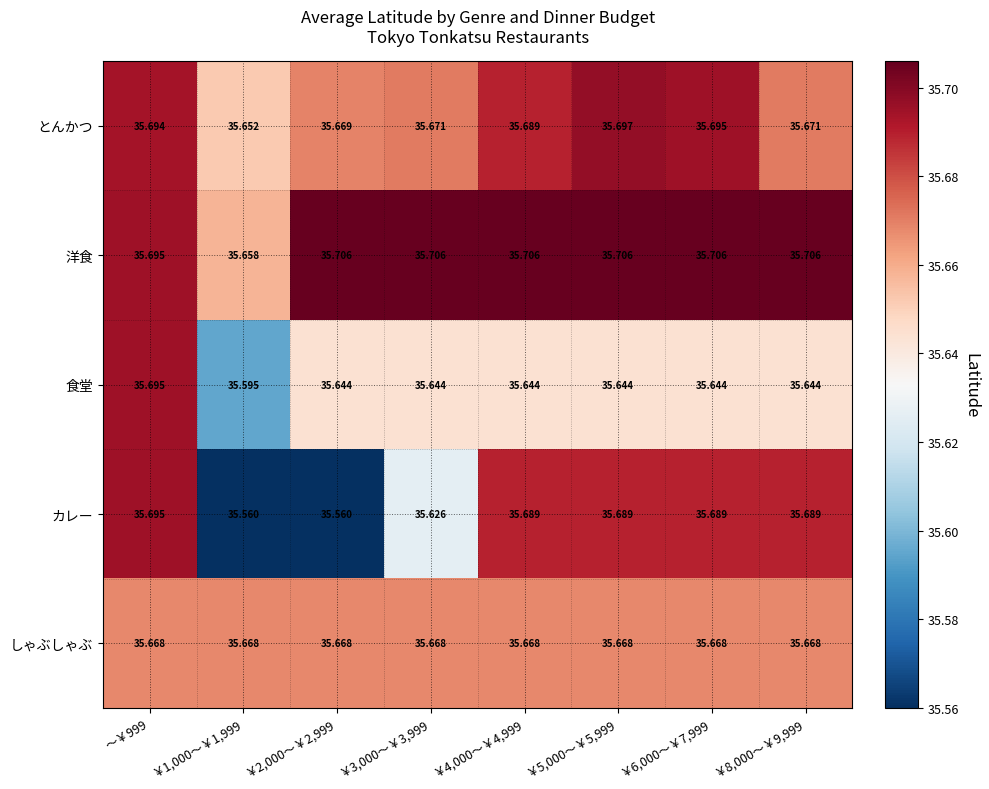

Which series changed the most between ￥1,000～￥1,999 and ￥4,000～￥4,999?

カレー